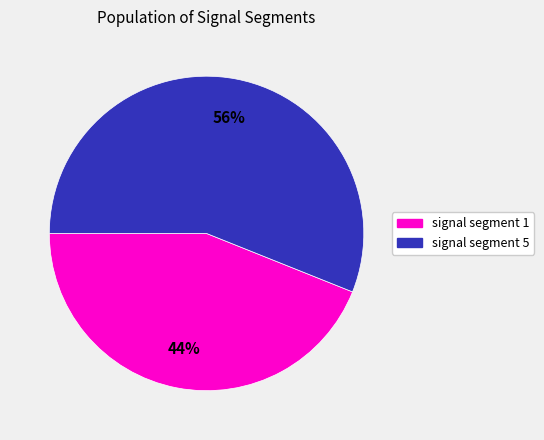

What is the smallest slice in the pie chart?

signal segment 1